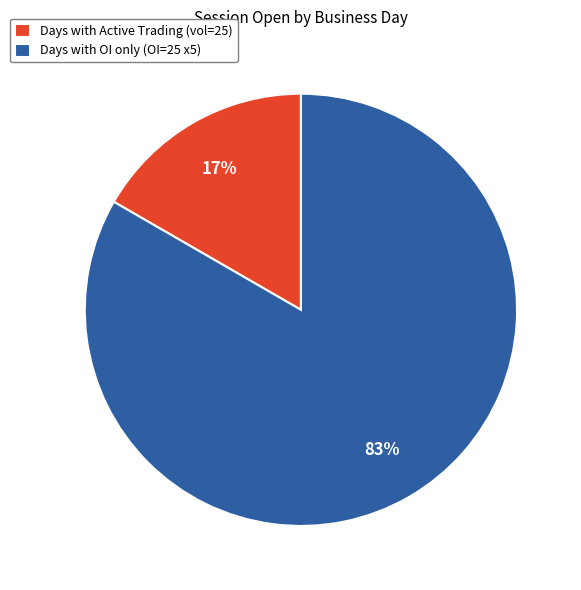

Is there any slice that represents more than half of the pie?

Yes